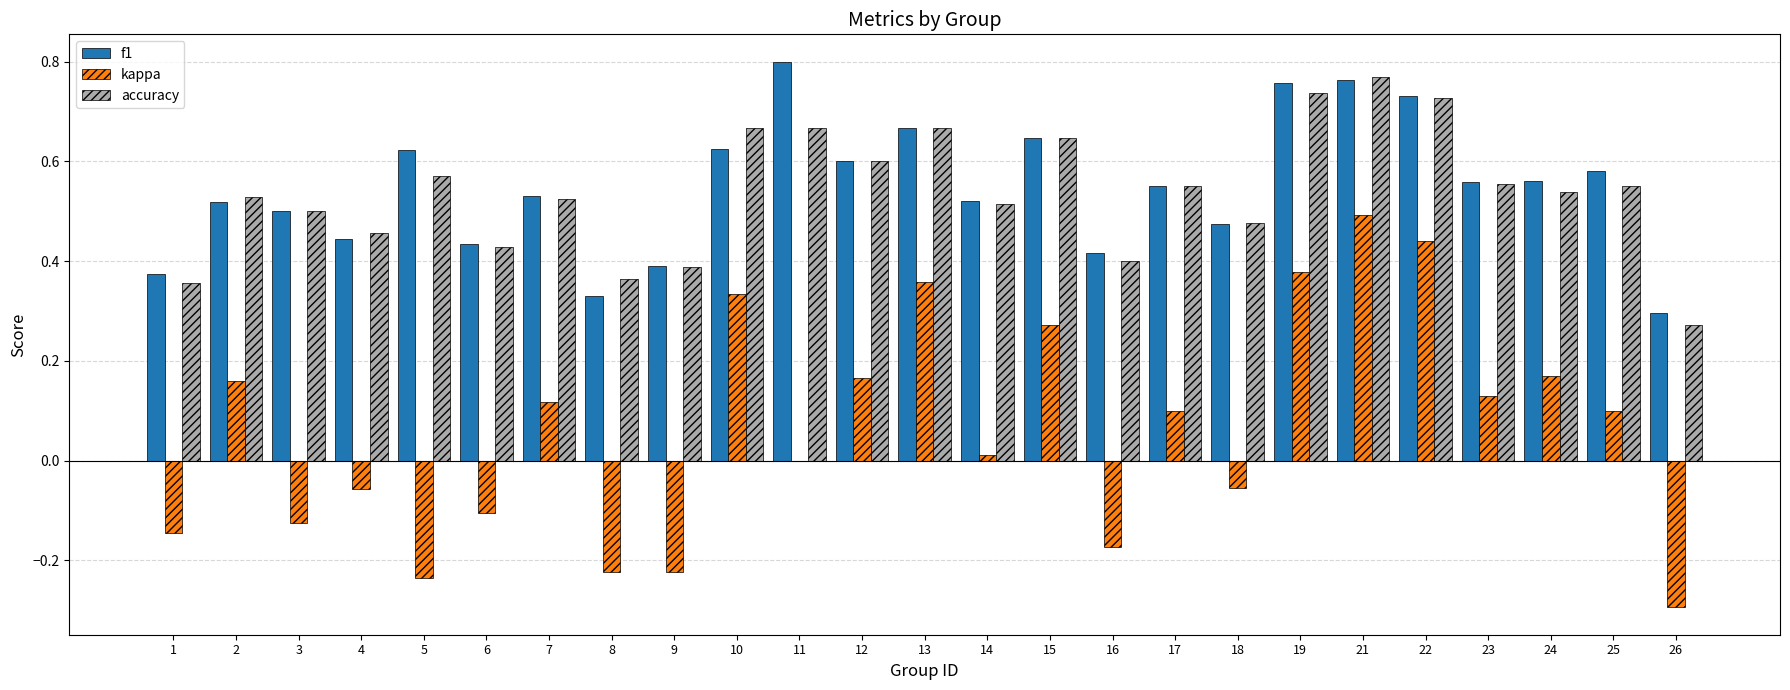

What is the sum of the accuracy values at 22 and 21?

1.5